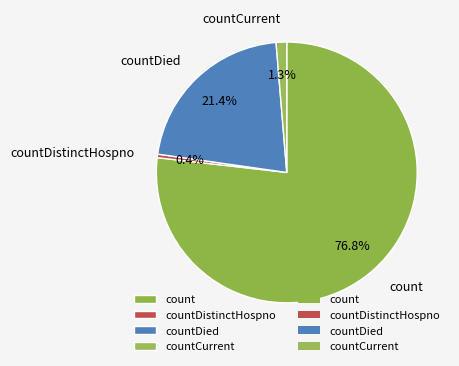

How many segments does this pie chart have?

4